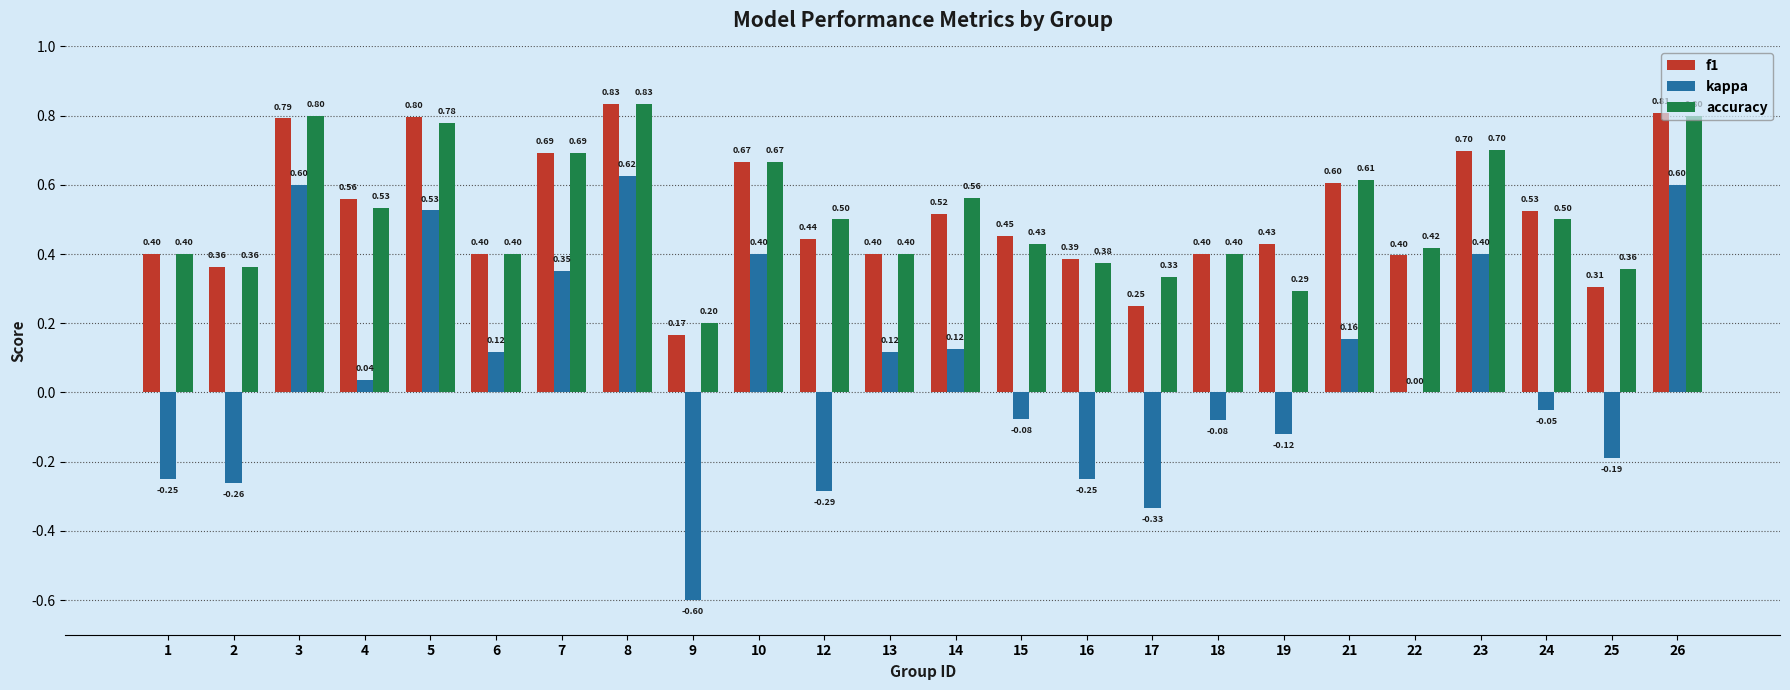

Which series has the largest total across all categories?

accuracy